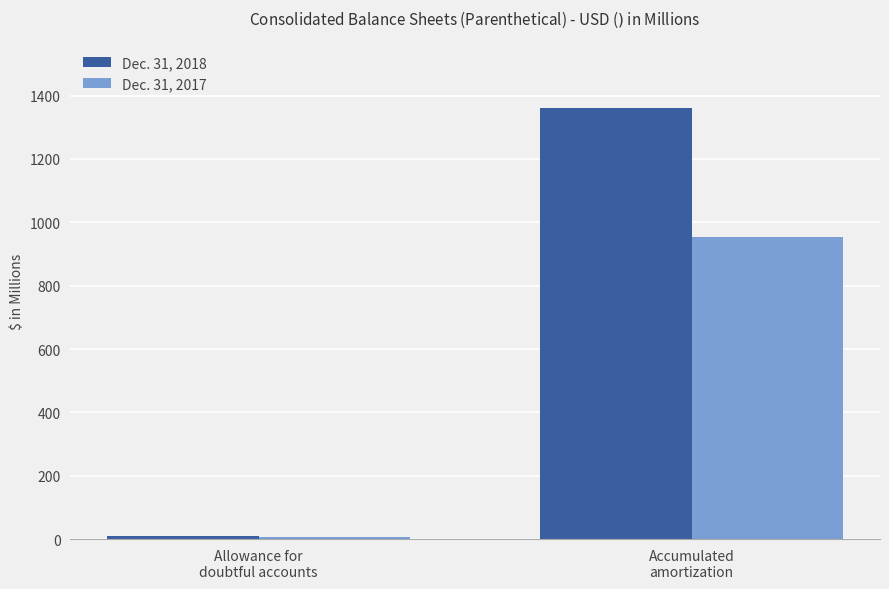

What is the maximum value for Dec. 31, 2017?

954.0